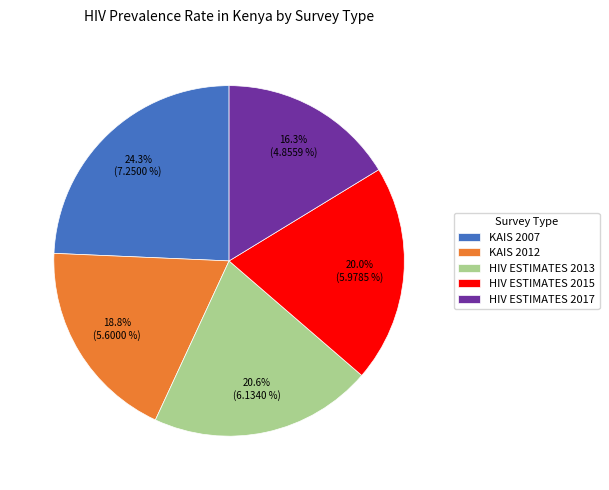

Count the number of slices in the pie.

5